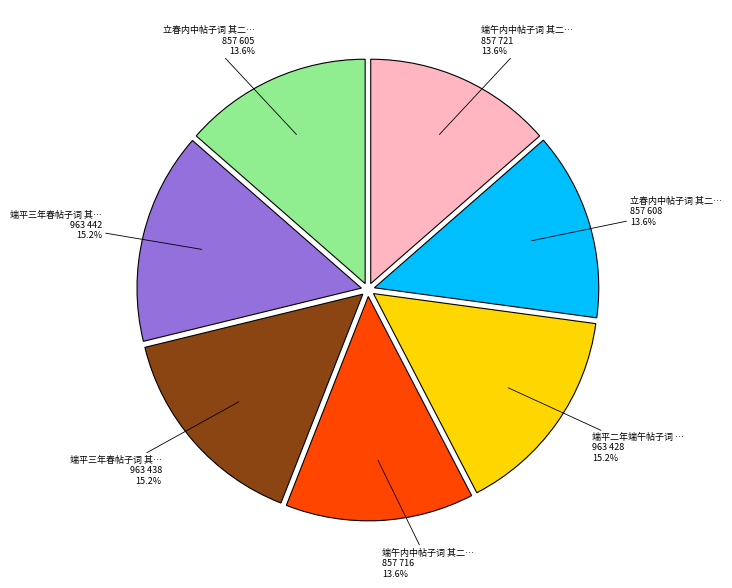

Rank the categories by value from lowest to highest.

立春内中帖子词 其二 皇后阁, 立春内中帖子词 其二 皇帝阁, 端午内中帖子词 其二 皇后阁, 端午内中帖子词 其二 皇帝阁, 端平二年端午帖子词 其二 皇帝閤, 端平三年春帖子词 其二 皇后閤, 端平三年春帖子词 其二 皇帝閤